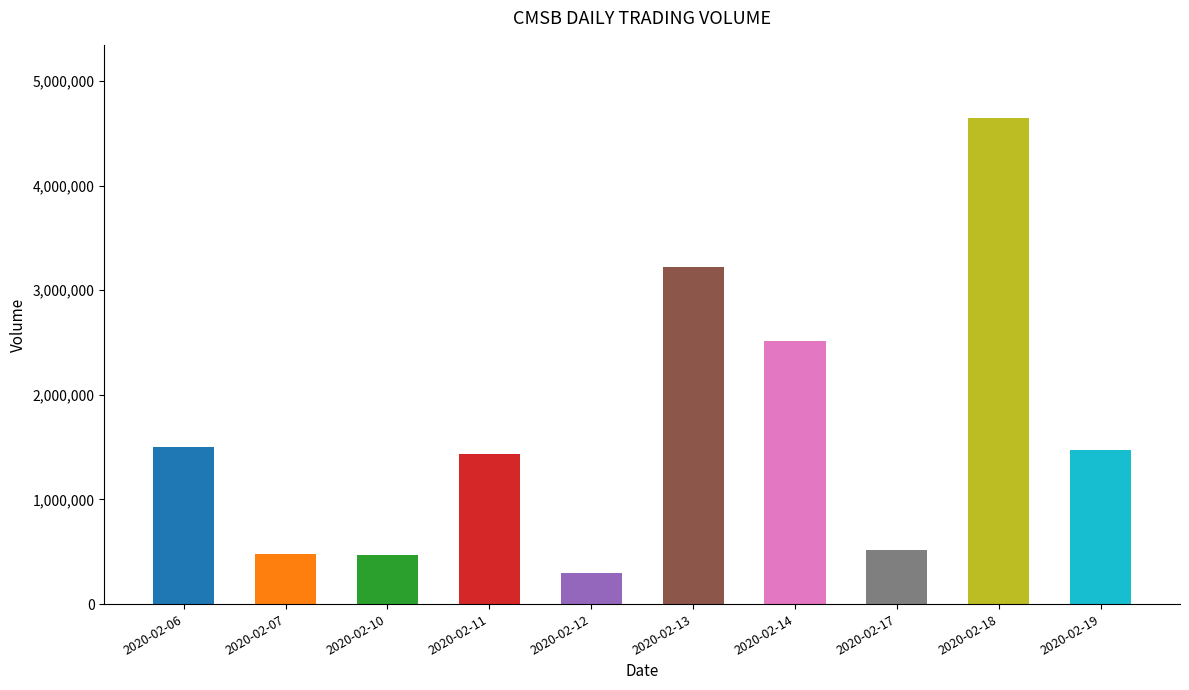

Which label corresponds to the largest value in the chart?

2020-02-18